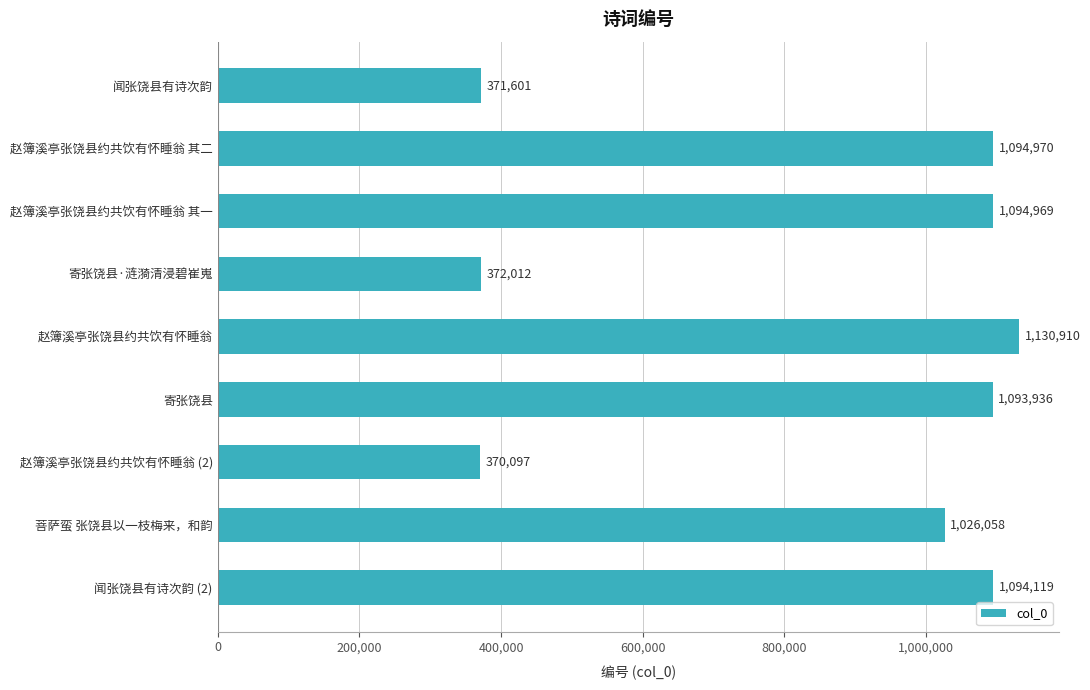

What is the sum of the values at 赵簿溪亭张饶县约共饮有怀睡翁 and 赵簿溪亭张饶县约共饮有怀睡翁 其一?

2225879